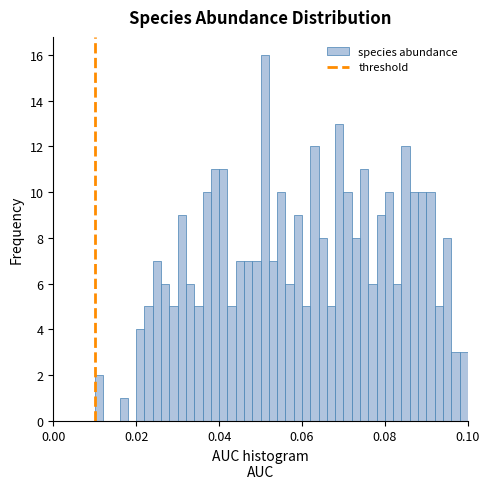

Around what value on the x-axis is the tallest bar? Give the approximate position of its centre, as read against the axis.

0.052